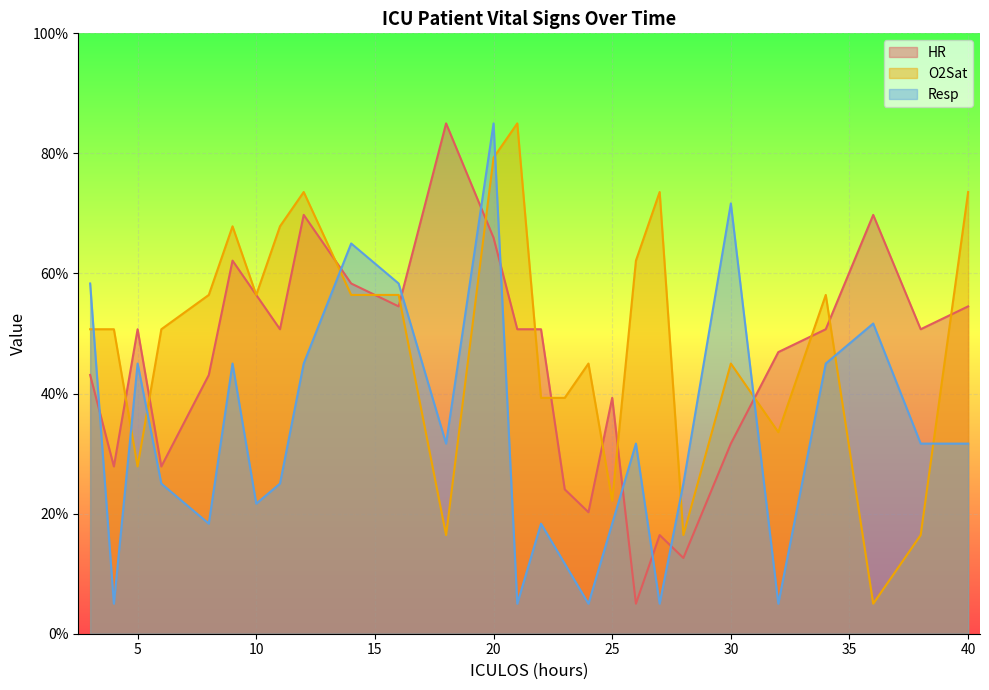

The value of Resp at 23 is 2.4. True or false?

False